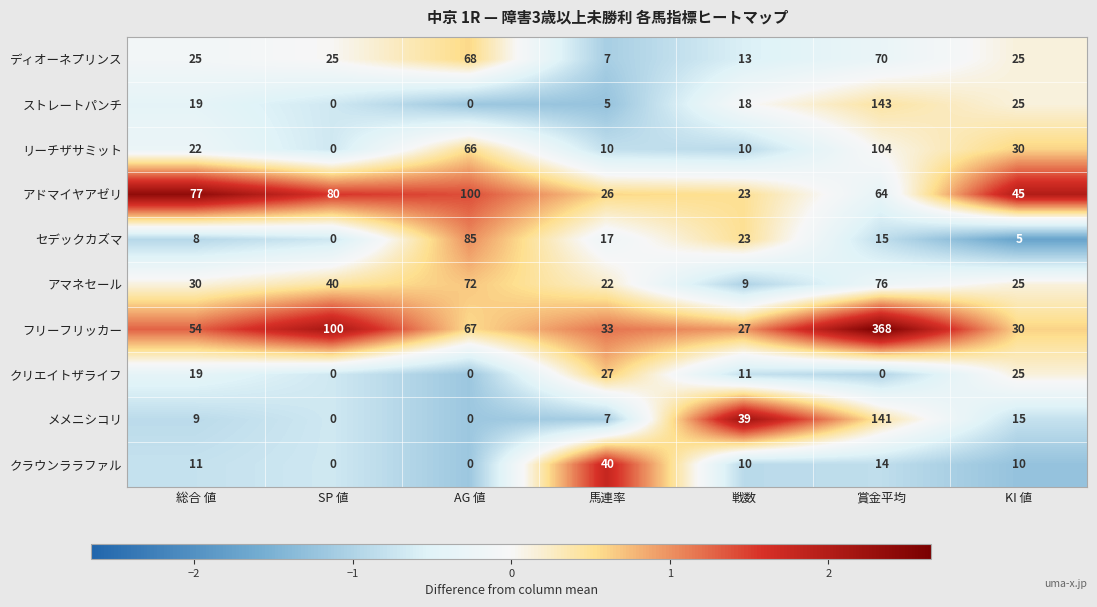

Which series has the largest range (max minus min)?

フリーフリッカー